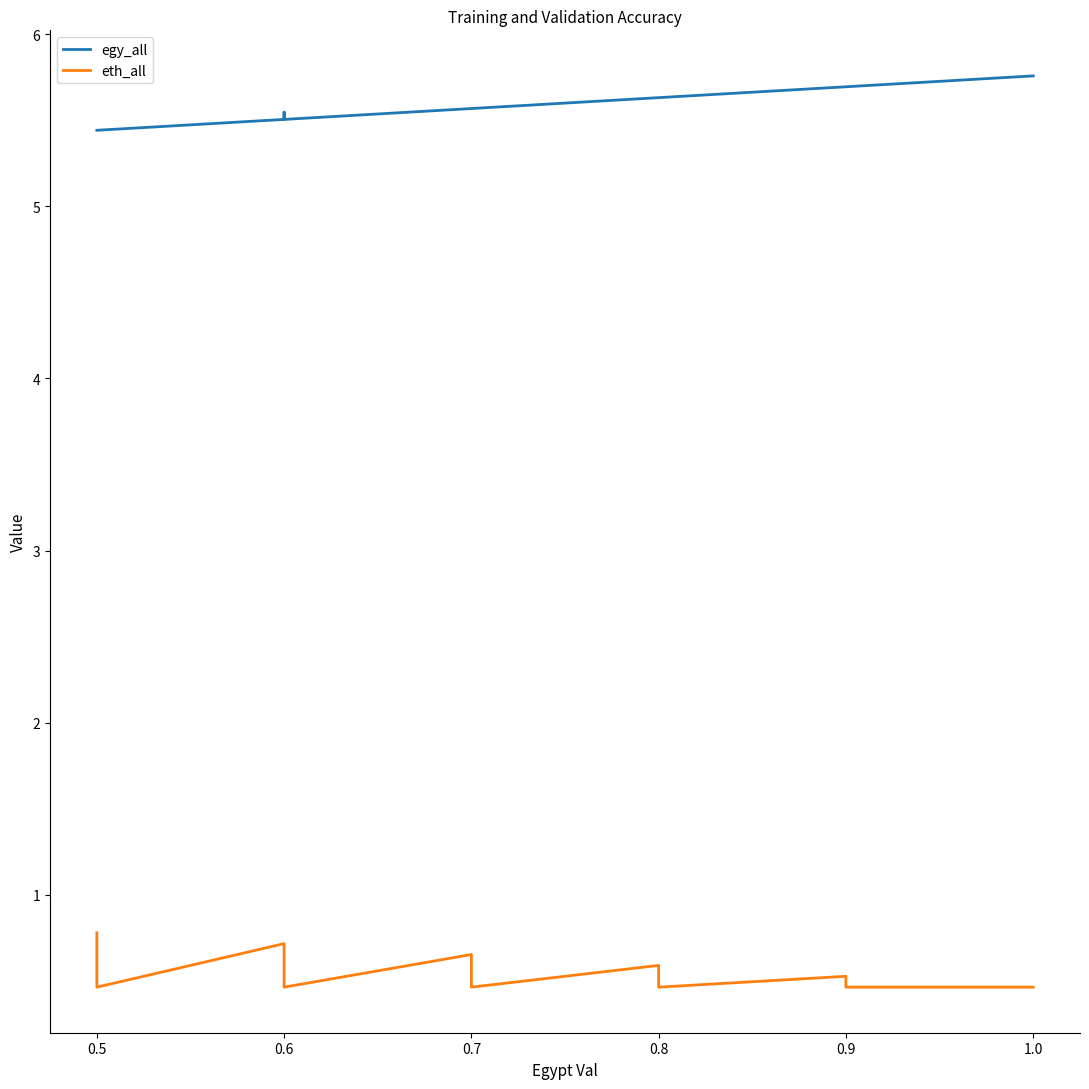

How many lines are shown in the chart?

2